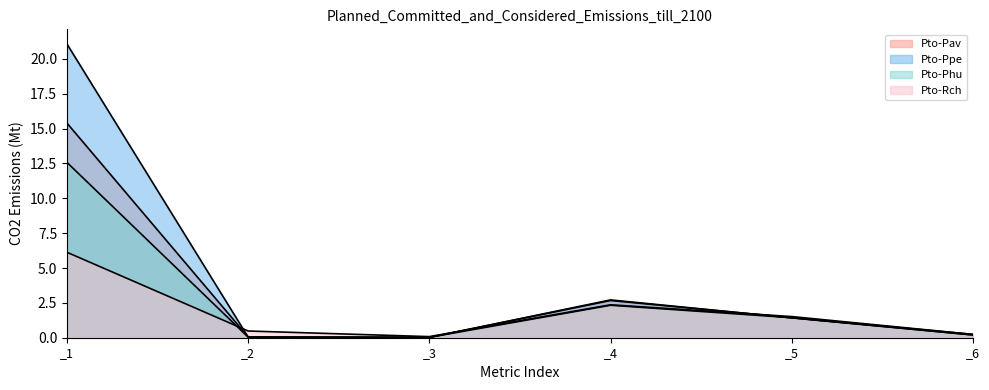

At which label does Pto-Phu reach its peak?

_1